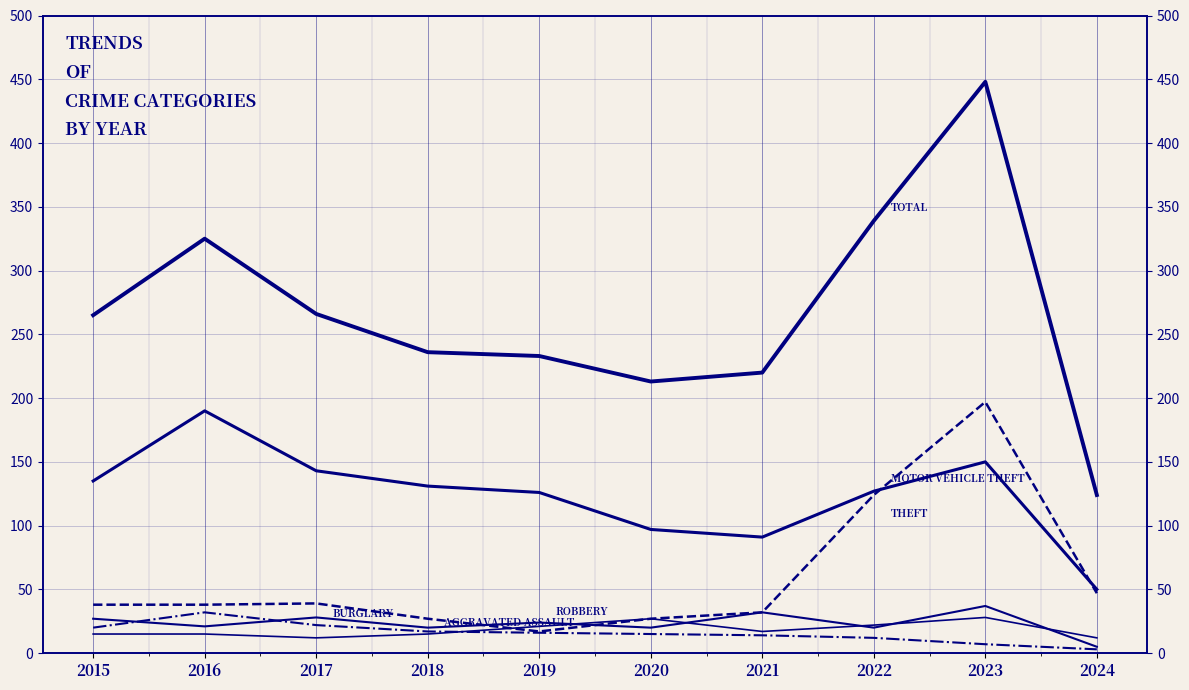

At which label is Robbery closest to 21?

2016